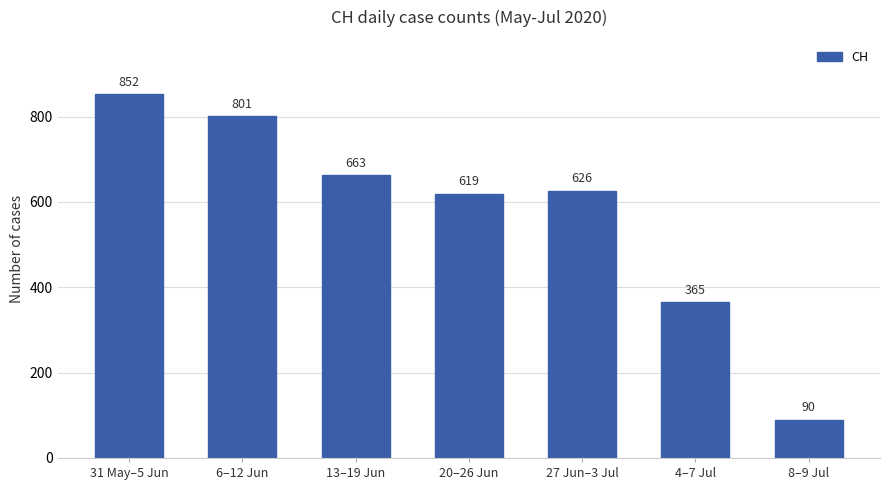

What is the sum of all values?

4016